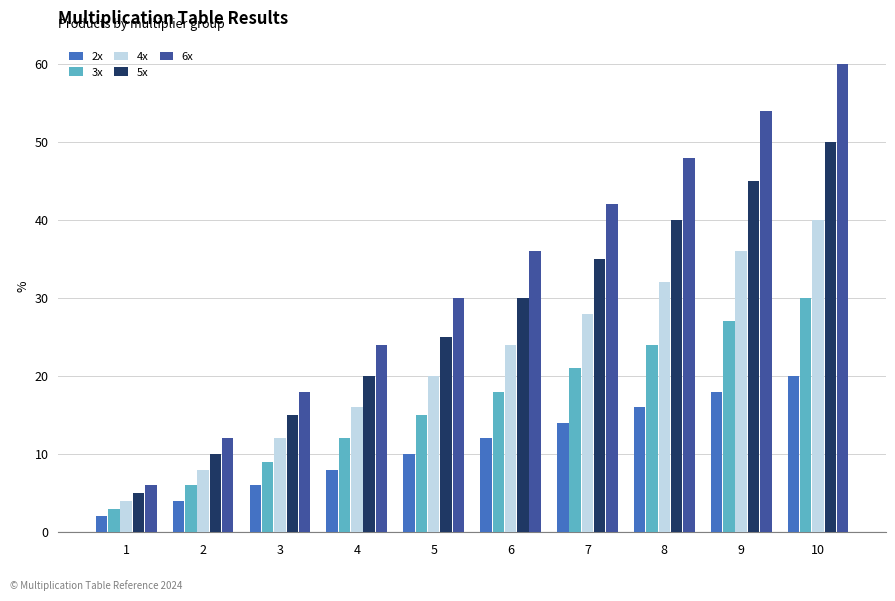

Which series has the largest range (max minus min)?

6x